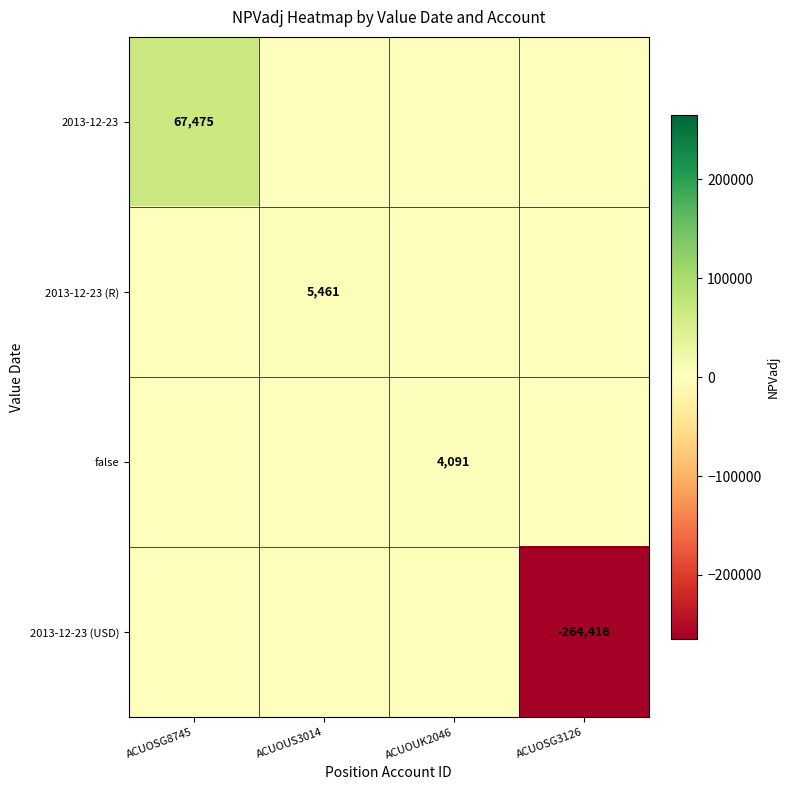

True or false: false has a value of 6170 at ACUOUK2046.

False